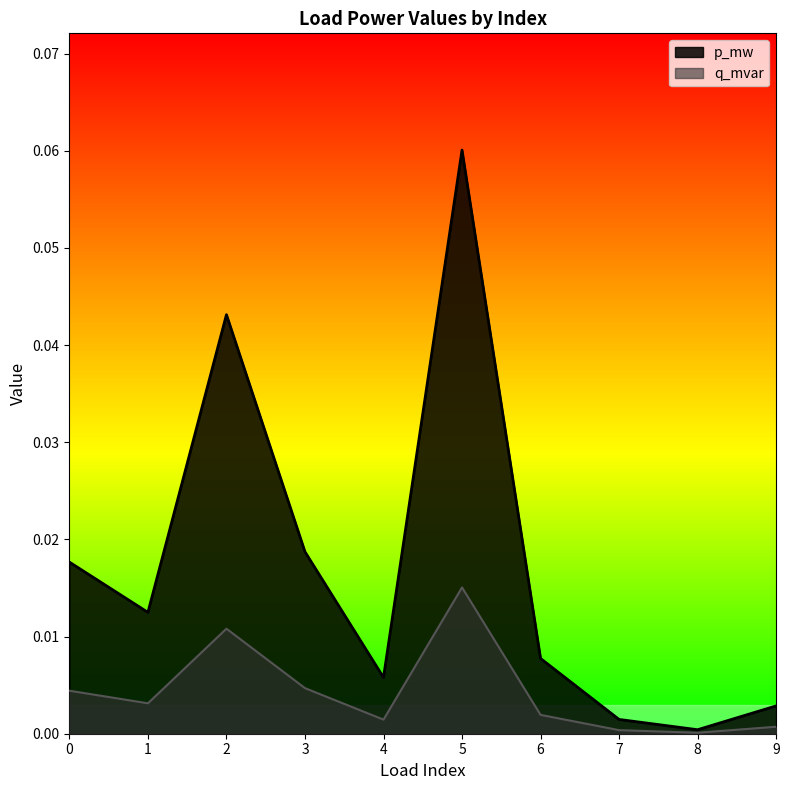

Count the number of data series in this chart.

2